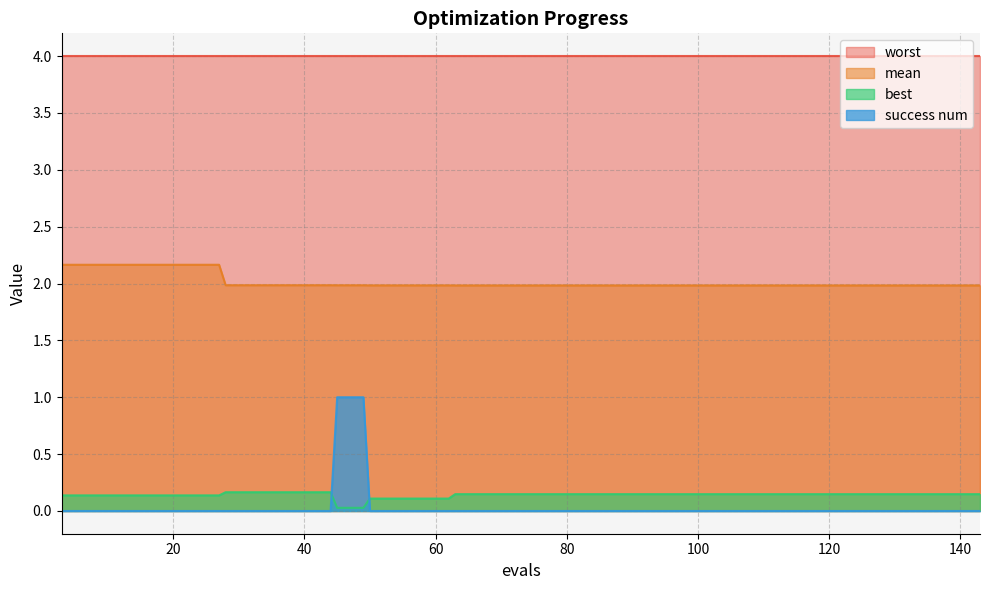

True or false: success num has a value of 0.4 at 27.

False